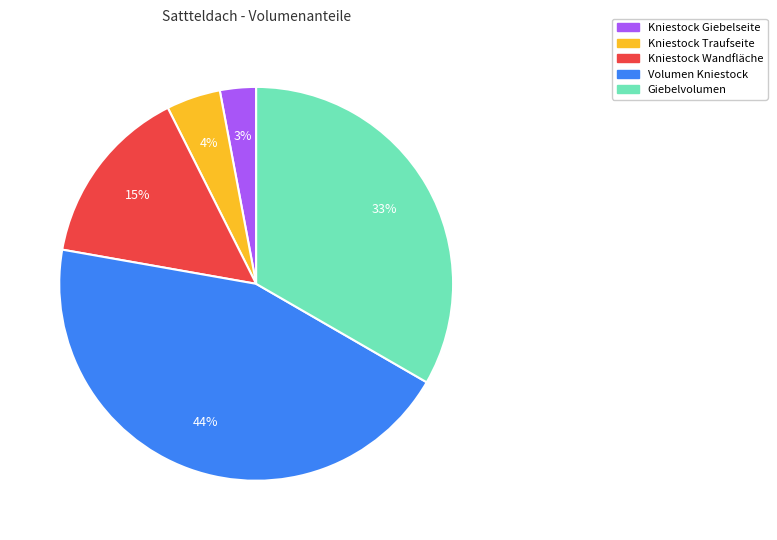

Is it true that Kniestock Wandfläche is 15% of the pie?

True